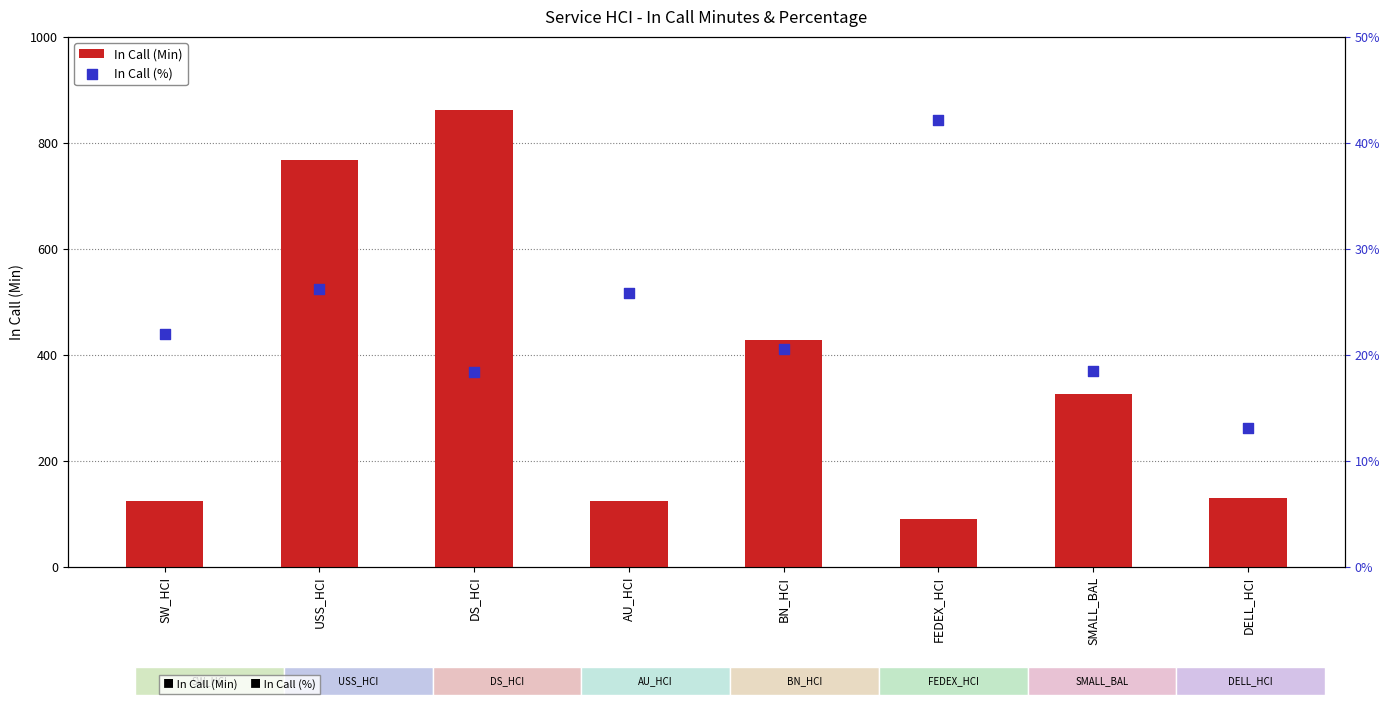

At how many categories does at least one series exceed 203?

4